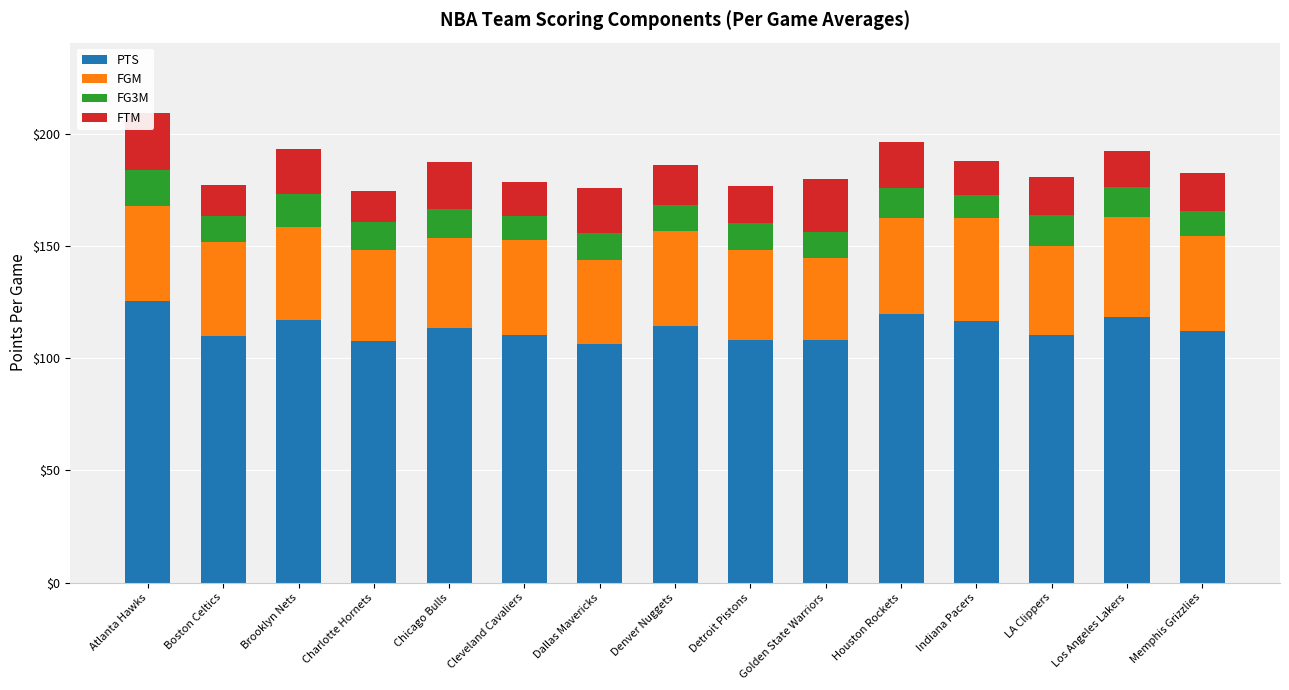

What is the minimum value for FG3M?

10.4